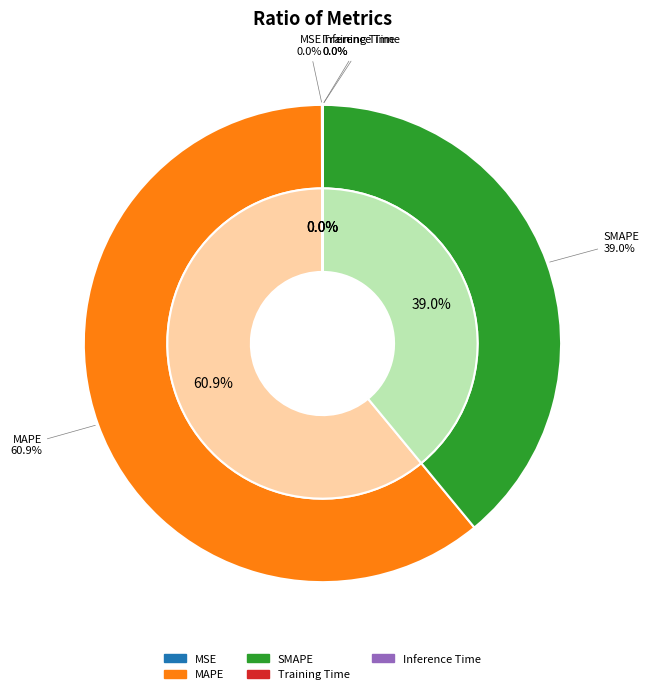

How much of the chart is everything except MAPE?

39.1%